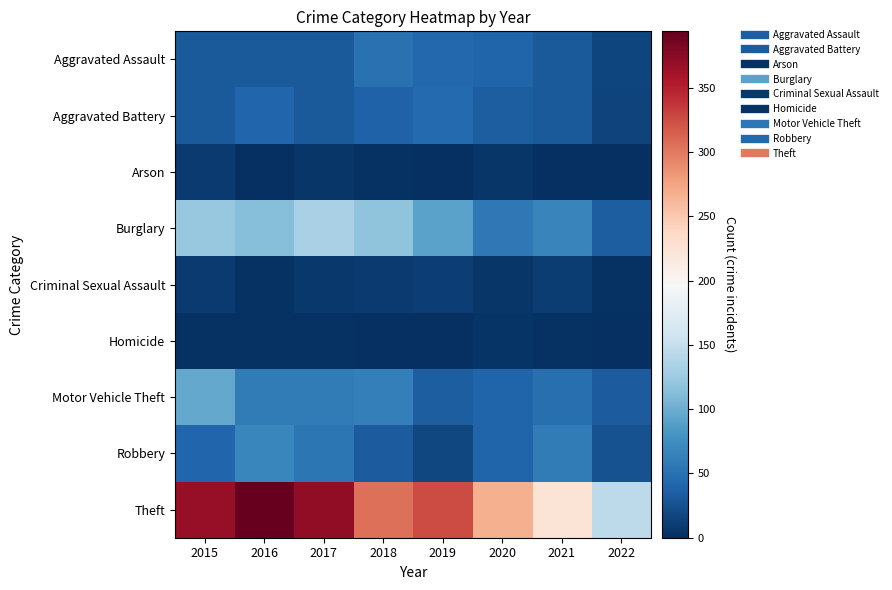

At how many categories does at least one series exceed 51?

8